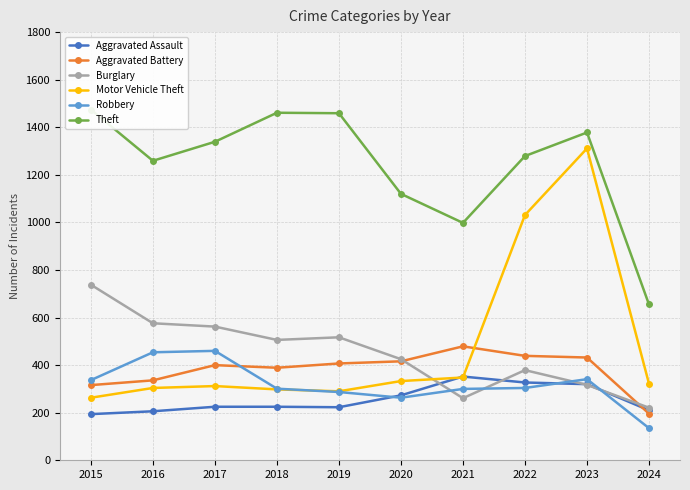

At which label does Robbery reach its peak?

2017